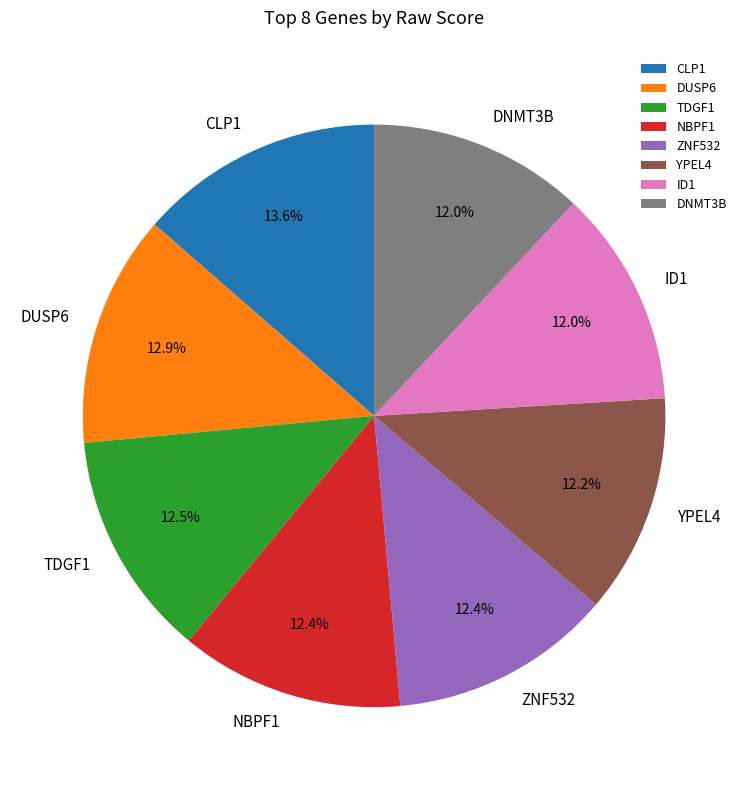

True or false: YPEL4 accounts for 3% of the total.

False